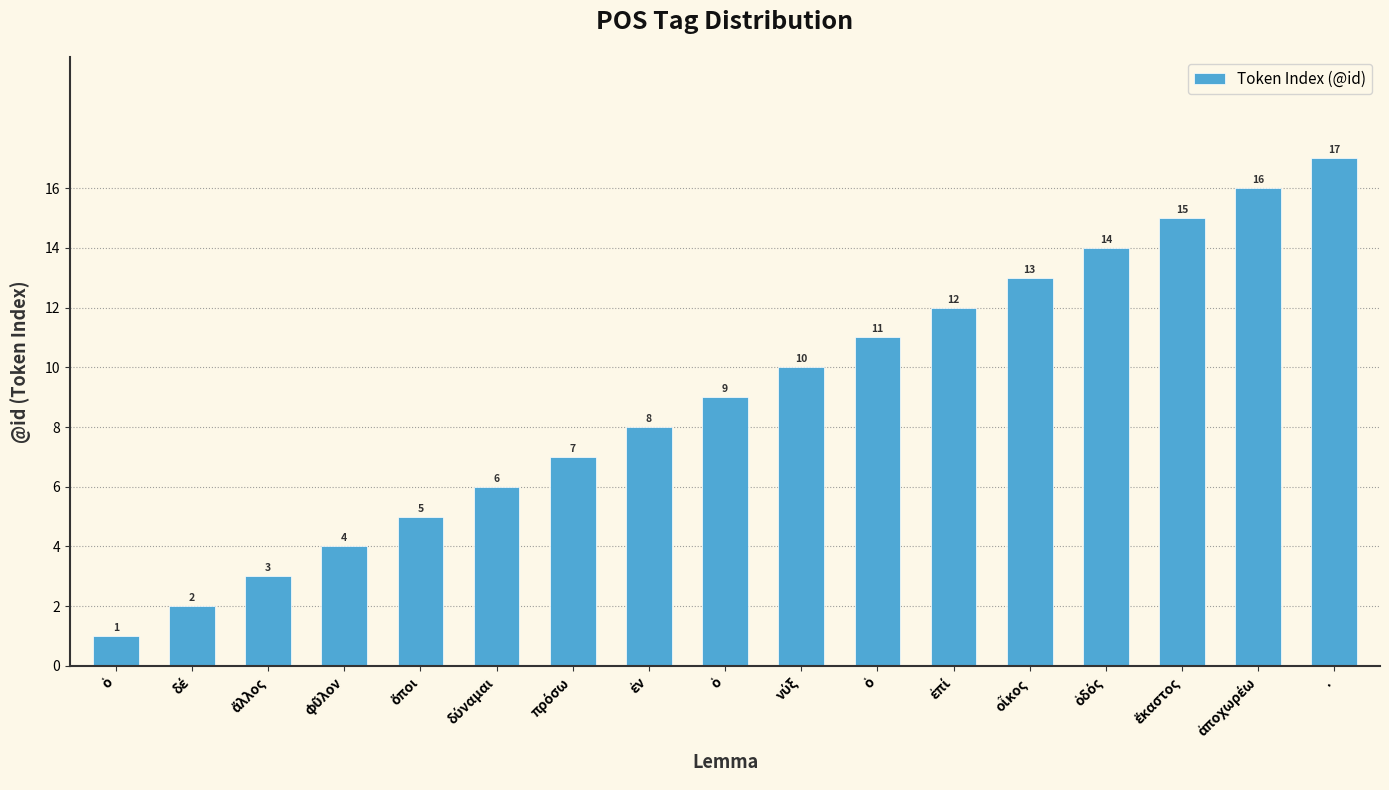

How many bars are there in total?

17